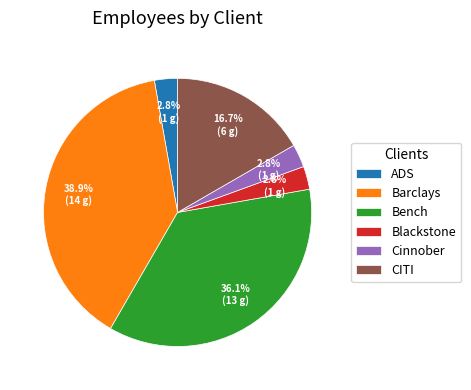

Between Cinnober and Barclays, which is larger?

Barclays